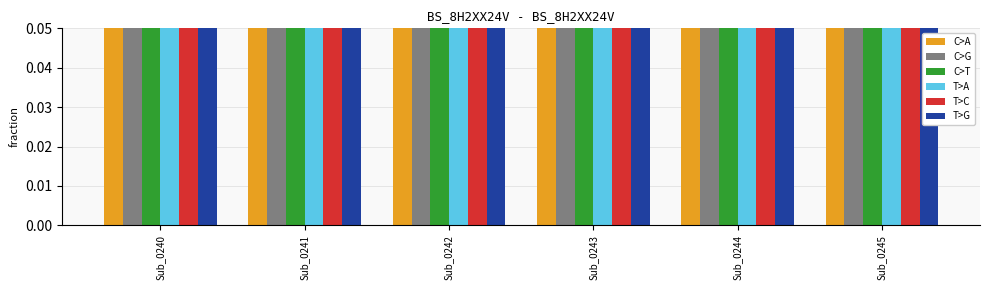

Rank the series at Sub_0240 from lowest to highest value.

C>A, T>G, C>G, T>A, C>T, T>C